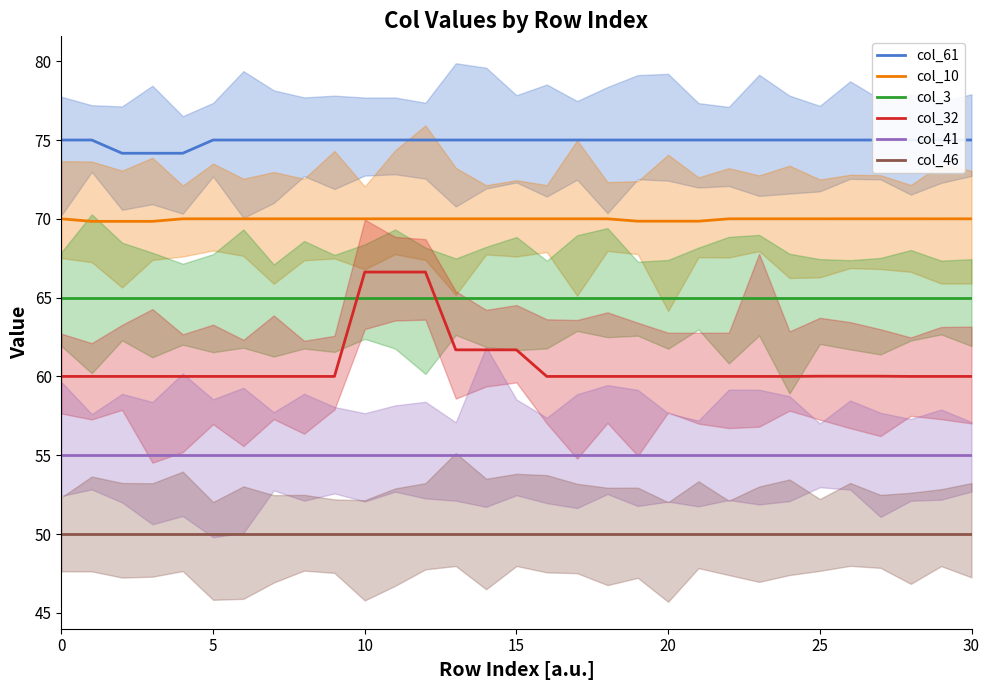

How many interior local valleys does the col_10 series have?

1